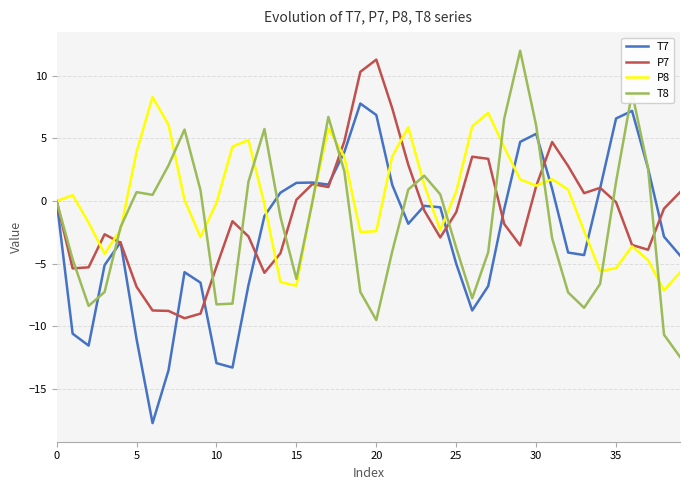

Rank the series by their maximum value, from lowest to highest.

T7, P8, P7, T8